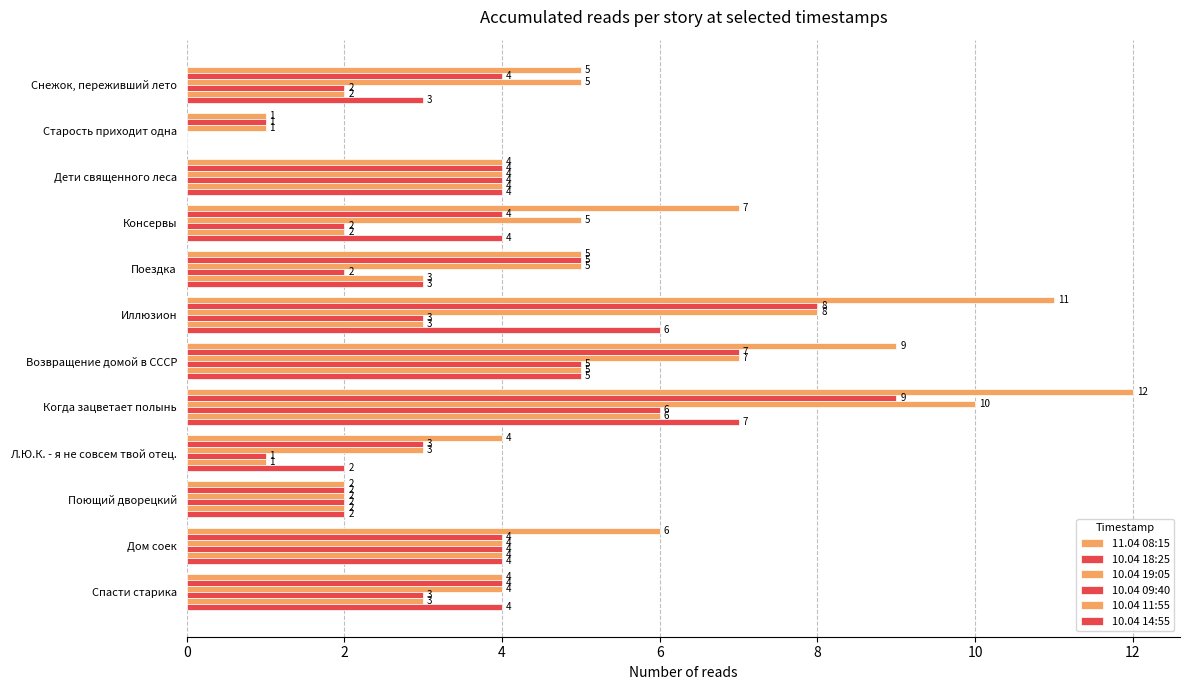

How many positive values does the 10.04 14:55 series have?

11